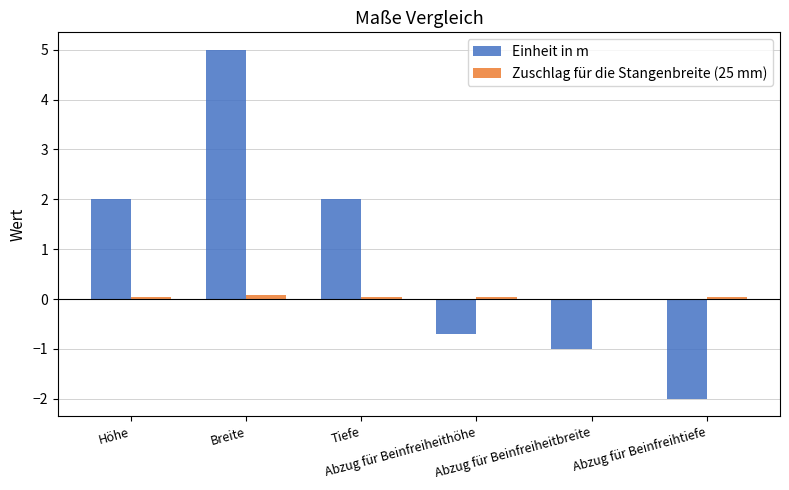

What is the greatest value displayed?

5.0